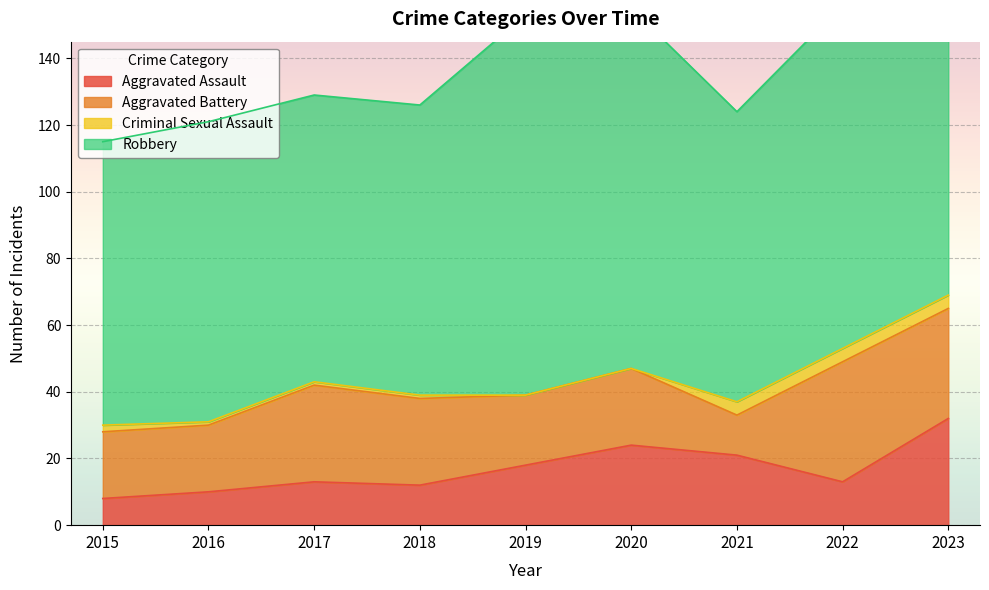

Where is the first local maximum for Aggravated Battery?

2017